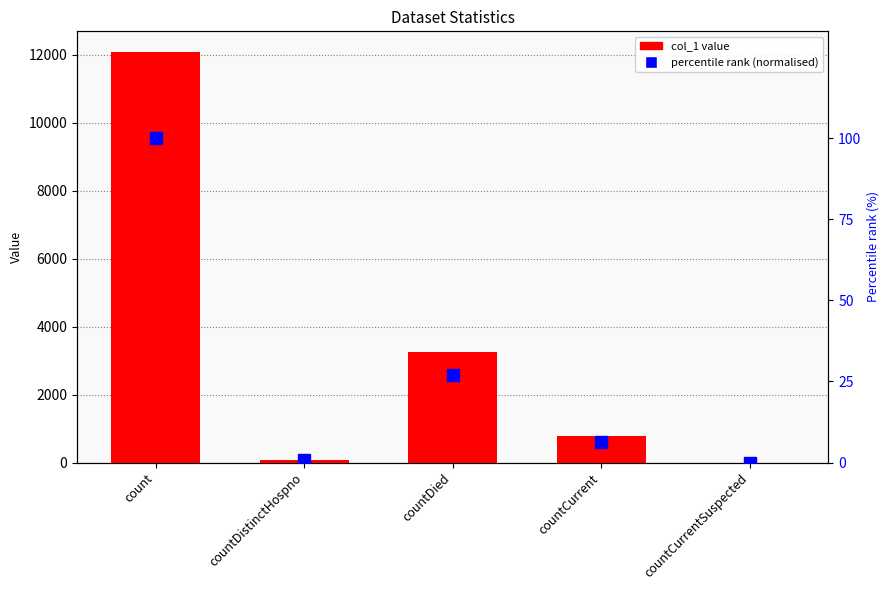

Between countDied and countDistinctHospno, which is larger?

countDied